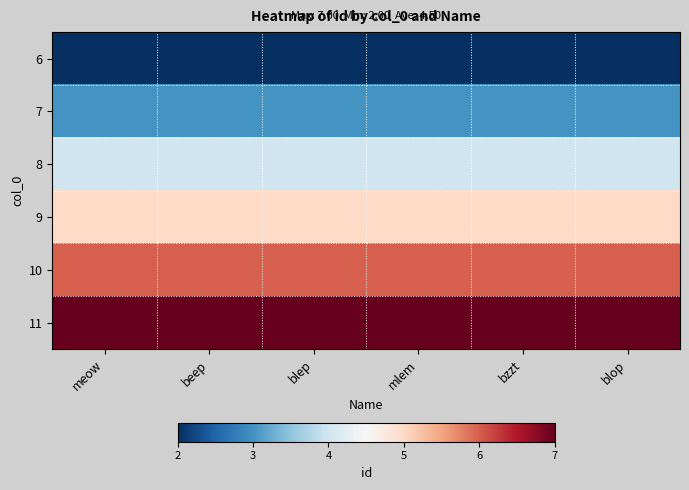

Reading left to right, what are all the values shown in this chart?

6: meow=2	beep=2	blep=2	mlem=2	bzzt=2	blop=2
7: meow=3	beep=3	blep=3	mlem=3	bzzt=3	blop=3
8: meow=4	beep=4	blep=4	mlem=4	bzzt=4	blop=4
9: meow=5	beep=5	blep=5	mlem=5	bzzt=5	blop=5
10: meow=6	beep=6	blep=6	mlem=6	bzzt=6	blop=6
11: meow=7	beep=7	blep=7	mlem=7	bzzt=7	blop=7